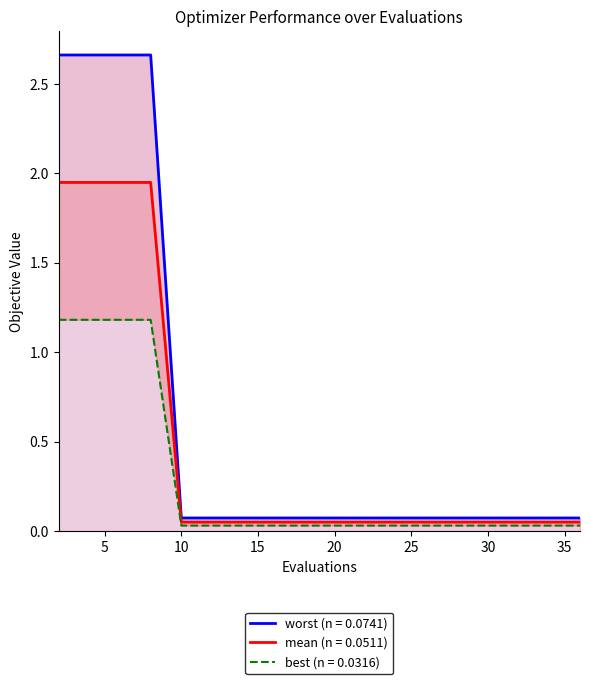

True or false: mean and worst cross at least once.

False